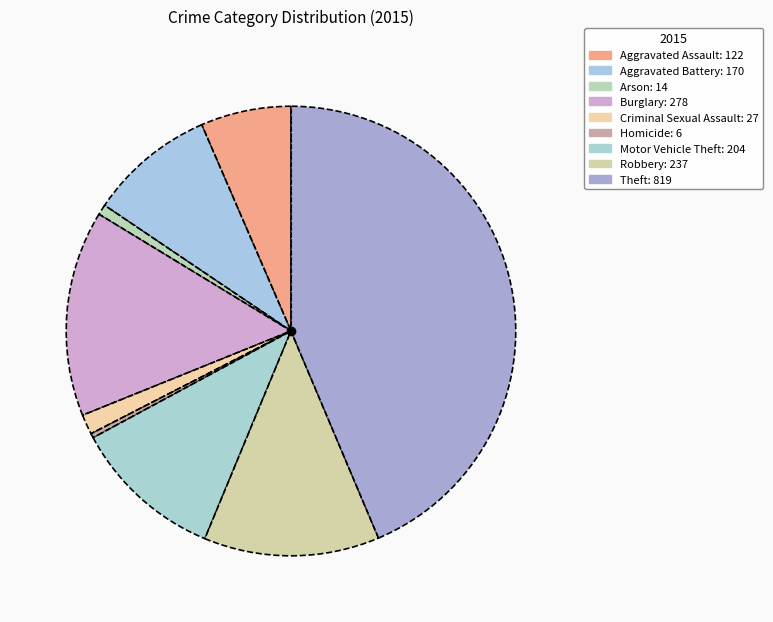

Count the number of slices in the pie.

9